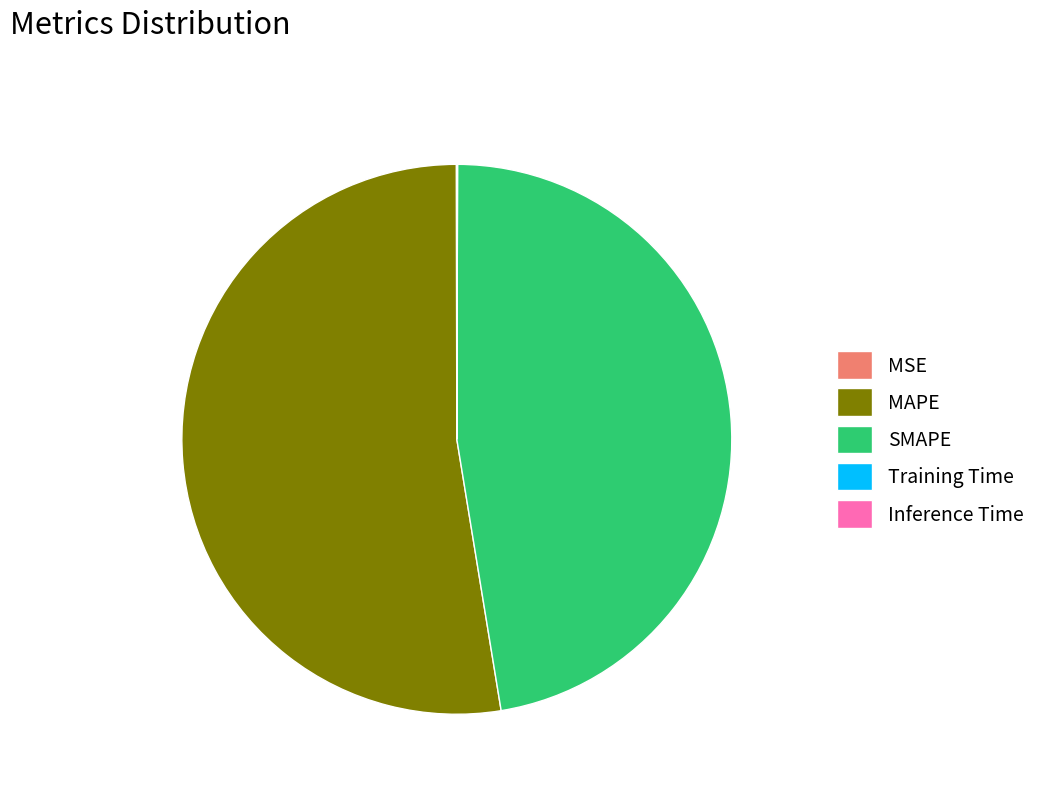

Is it true that MAPE is 53% of the pie?

True